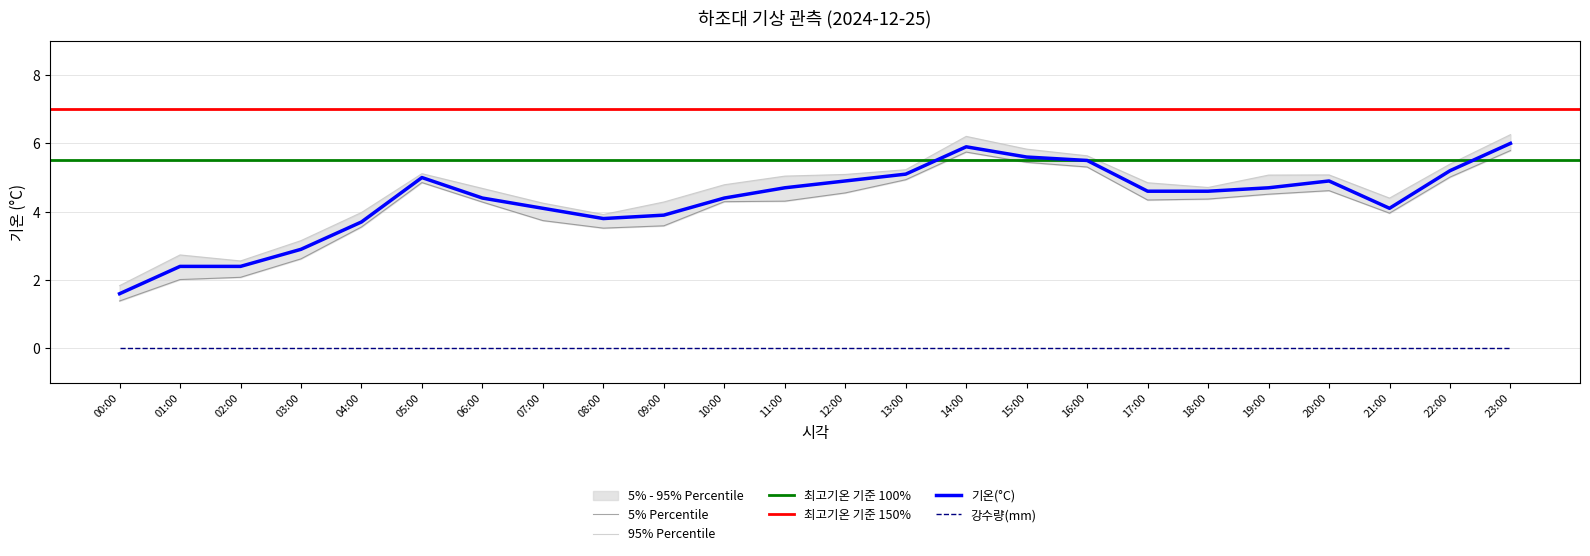

What is the approximate value at 15:00?

5.6